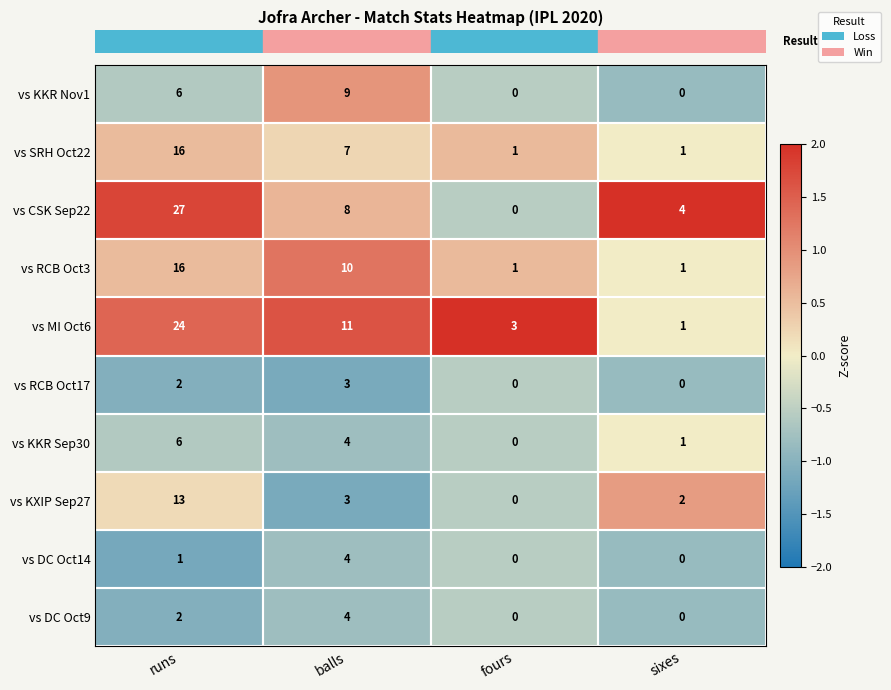

What is the greatest value displayed?

27